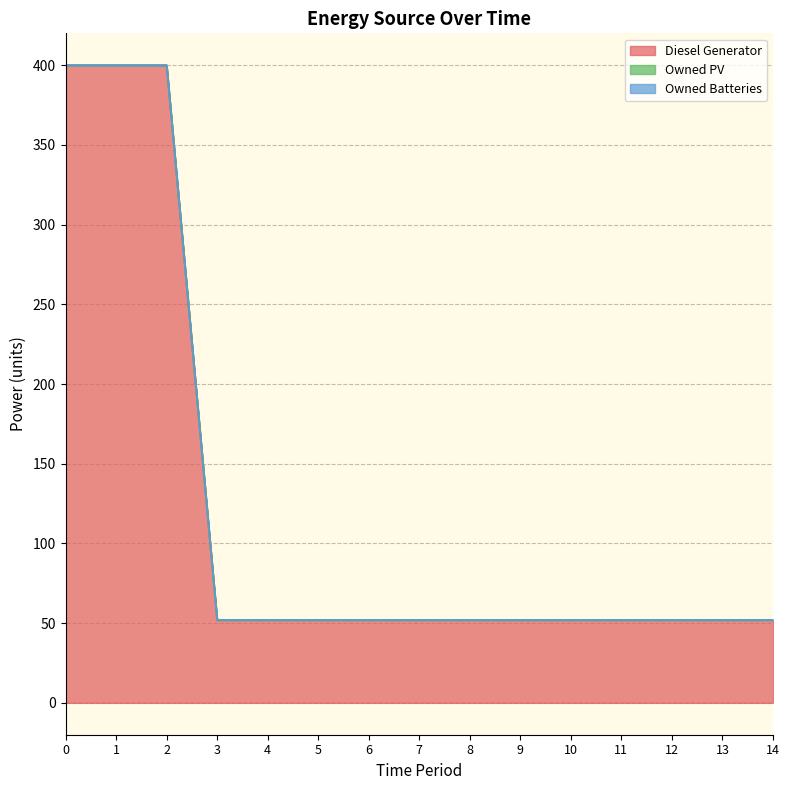

True or false: Owned Batteries and Owned PV cross at least once.

False